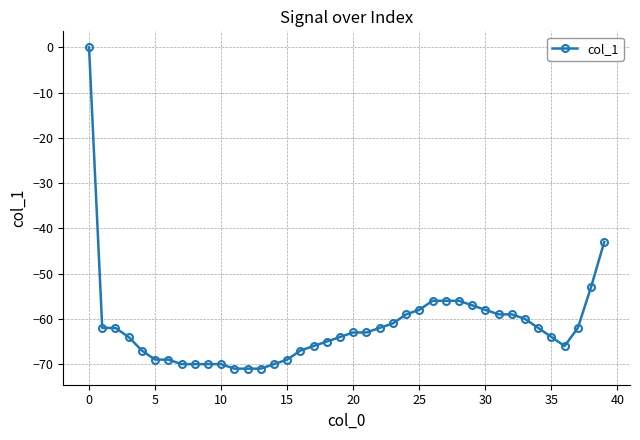

What is the value of the 18th point from the left?

-66